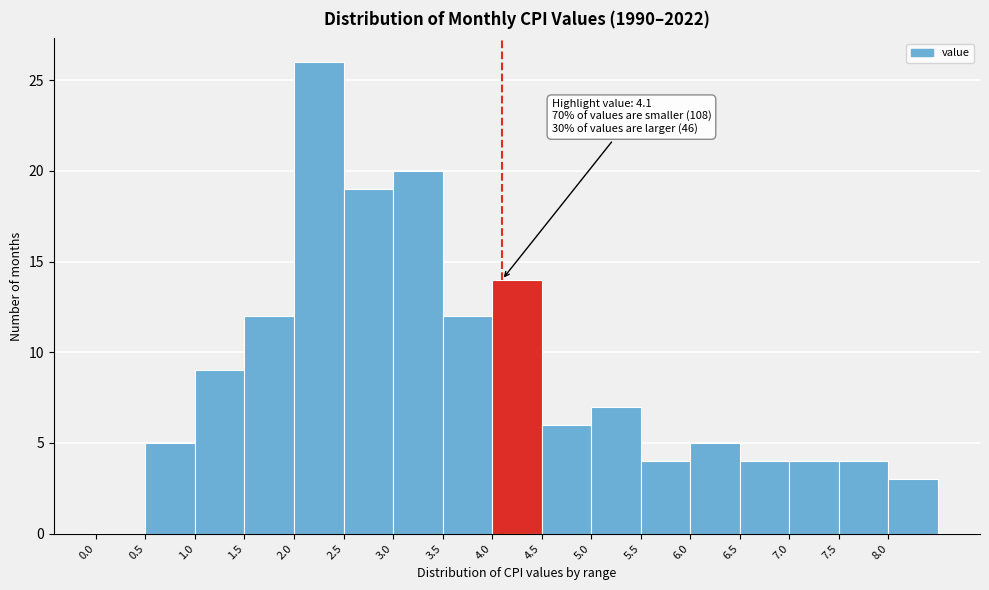

Over which range of the x-axis is the bar tallest?

2.0 to 2.5